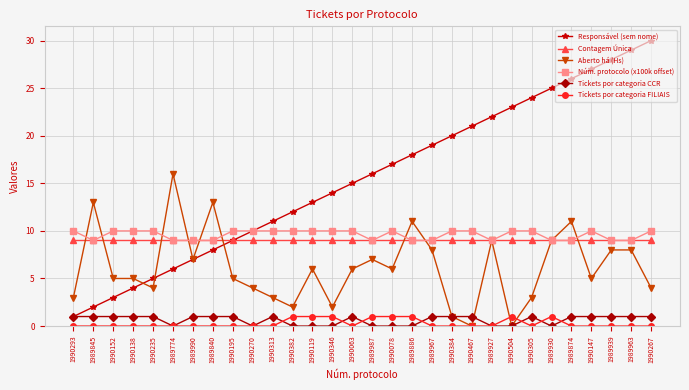

Which series has the largest total across all categories?

Responsável (sem nome)